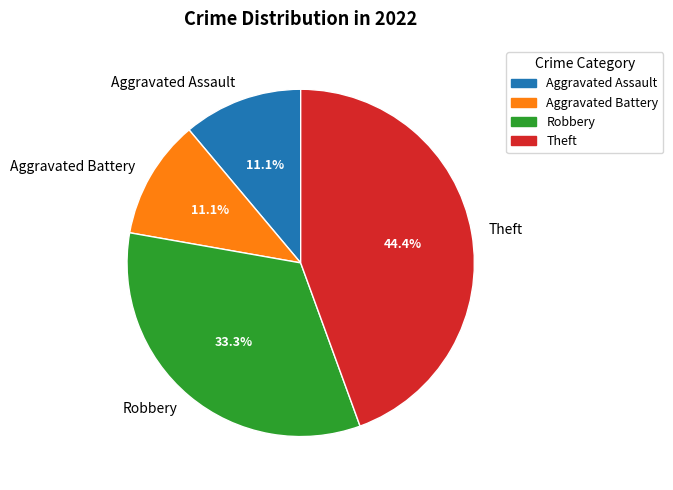

How much of the chart is everything except Robbery?

66.7%